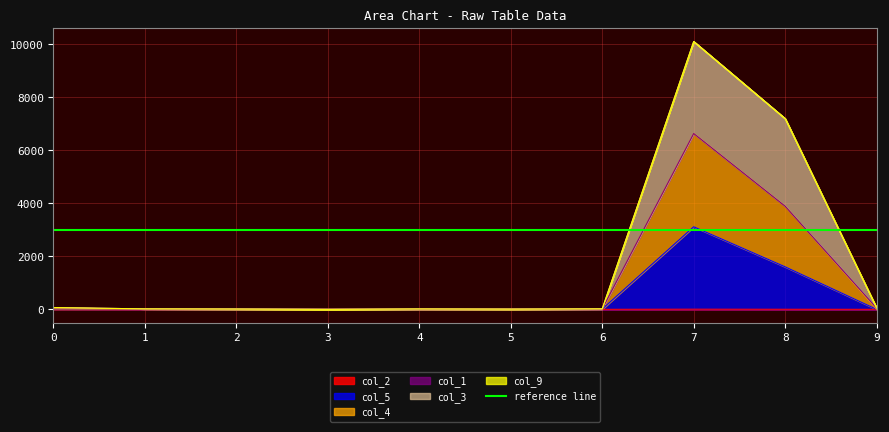

True or false: col_5 and col_3 intersect in this chart.

False